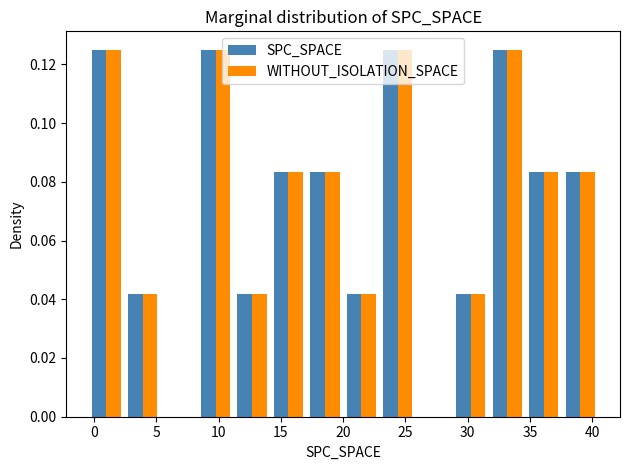

Reading left to right, list every range on the x-axis with the height of the bar of each series over it. Neither the bar edges nor the heights are printed on the chart, so give them approximately, as read against the axes.

-0.5 to 2.5: SPC_SPACE=0.126	WITHOUT_ISOLATION_SPACE=0.126
2.5 to 5.5: SPC_SPACE=0.042	WITHOUT_ISOLATION_SPACE=0.042
5.5 to 8.5: SPC_SPACE=0	WITHOUT_ISOLATION_SPACE=0
8.5 to 11.0: SPC_SPACE=0.126	WITHOUT_ISOLATION_SPACE=0.126
11.0 to 14.0: SPC_SPACE=0.042	WITHOUT_ISOLATION_SPACE=0.042
14.0 to 17.0: SPC_SPACE=0.084	WITHOUT_ISOLATION_SPACE=0.084
17.0 to 20.0: SPC_SPACE=0.084	WITHOUT_ISOLATION_SPACE=0.084
20.0 to 23.0: SPC_SPACE=0.042	WITHOUT_ISOLATION_SPACE=0.042
23.0 to 26.0: SPC_SPACE=0.126	WITHOUT_ISOLATION_SPACE=0.126
26.0 to 29.0: SPC_SPACE=0	WITHOUT_ISOLATION_SPACE=0
29.0 to 31.5: SPC_SPACE=0.042	WITHOUT_ISOLATION_SPACE=0.042
31.5 to 34.5: SPC_SPACE=0.126	WITHOUT_ISOLATION_SPACE=0.126
34.5 to 37.5: SPC_SPACE=0.084	WITHOUT_ISOLATION_SPACE=0.084
37.5 to 40.5: SPC_SPACE=0.084	WITHOUT_ISOLATION_SPACE=0.084